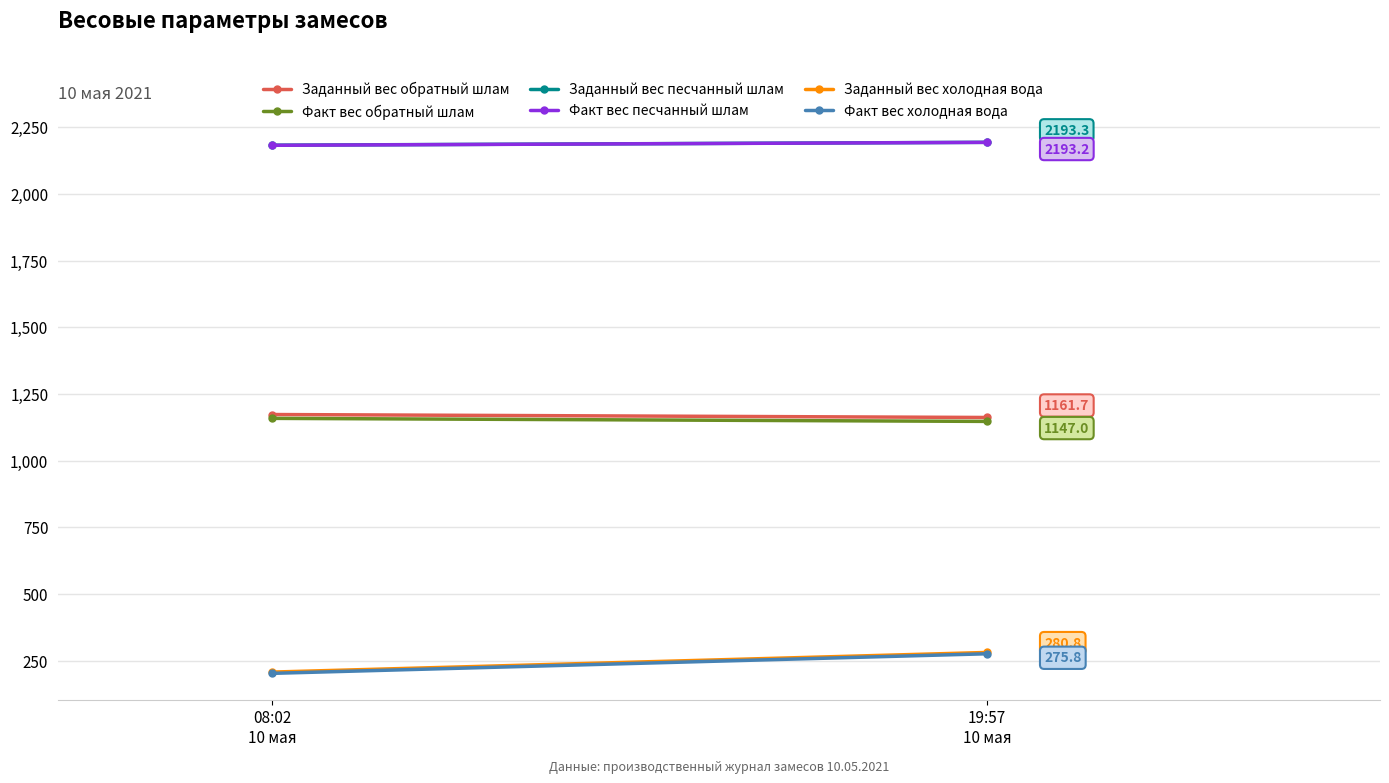

What is the difference between the maximum and minimum values in the Факт вес холодная вода series?

73.4